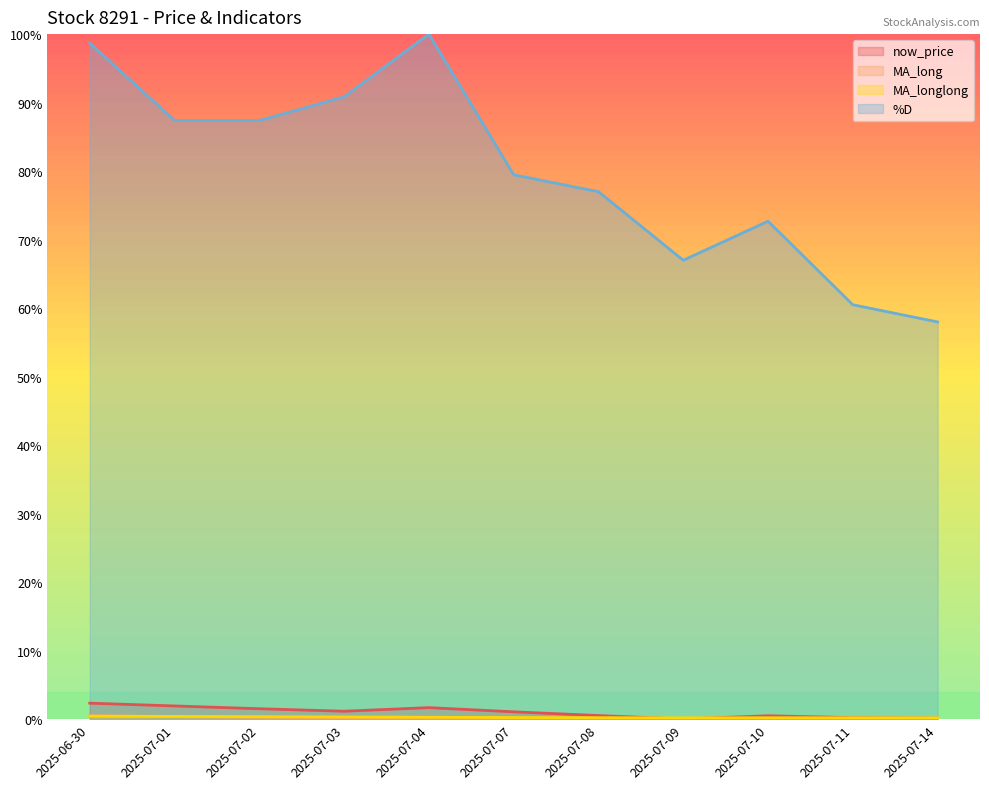

What is the difference between the second highest and minimum values in the now_price series?

1.9